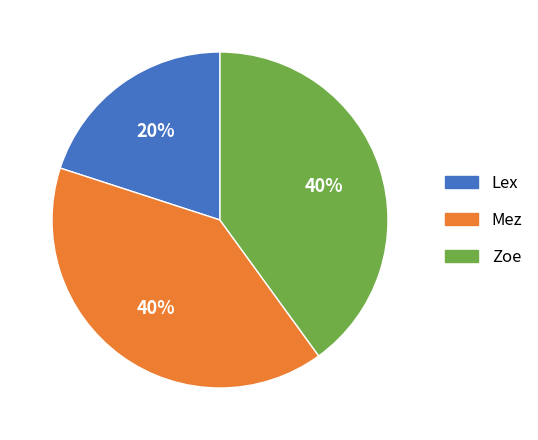

Is the sum of Lex and Zoe greater than half?

Yes